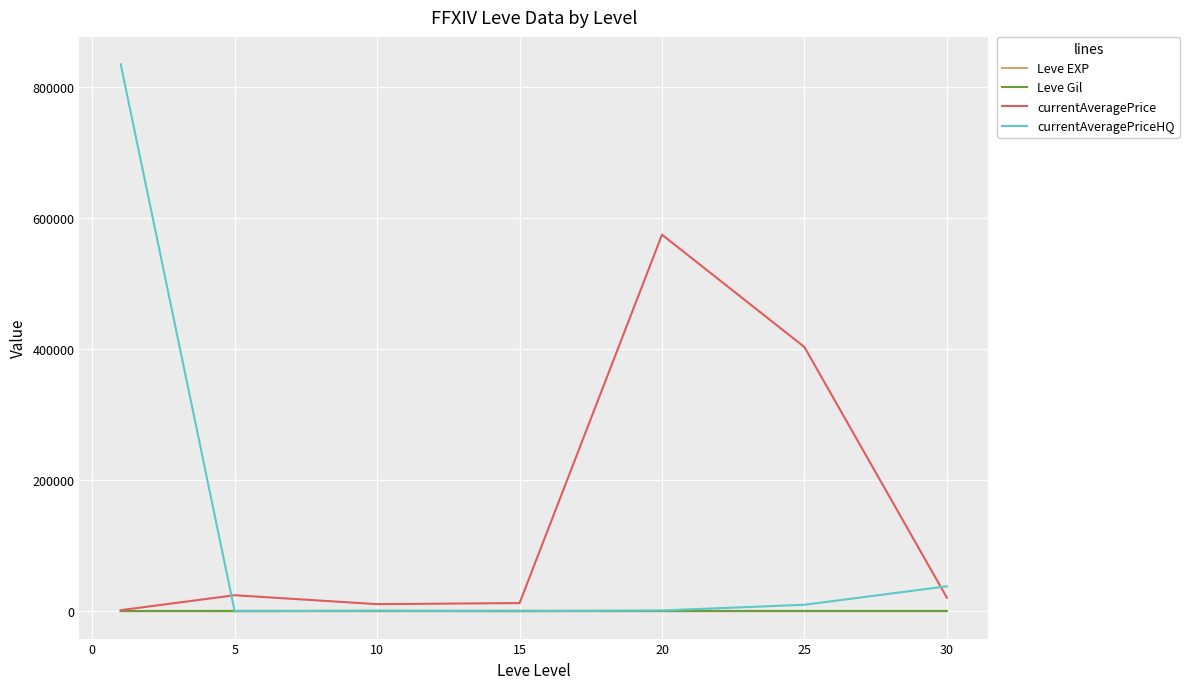

Which series has the widest spread of values?

currentAveragePriceHQ